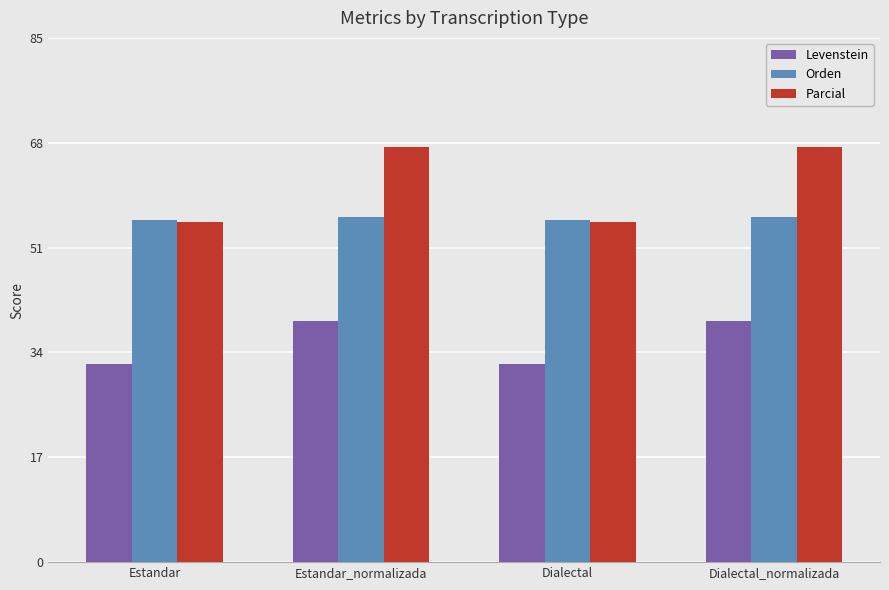

What is the greatest value displayed?

67.3